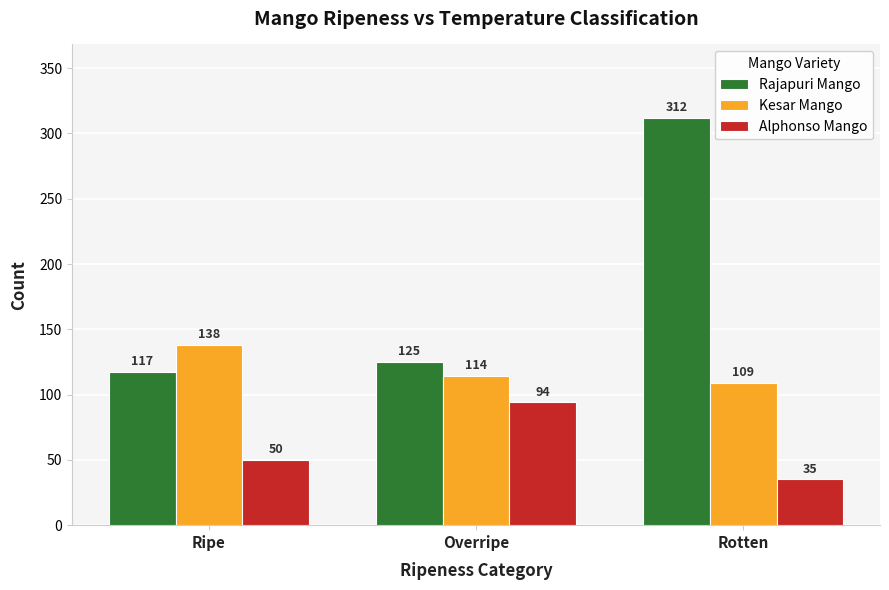

Is it true that Kesar Mango equals 138 at Ripe?

True